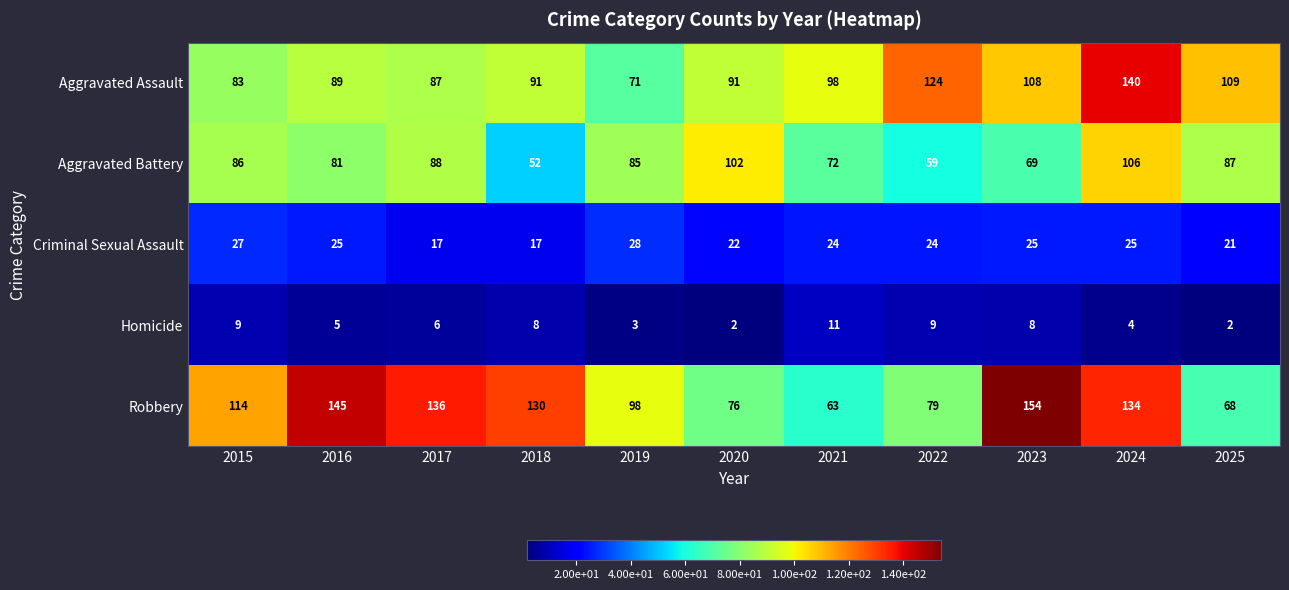

Rank the series at 2020 from highest to lowest value.

Aggravated Battery, Aggravated Assault, Robbery, Criminal Sexual Assault, Homicide